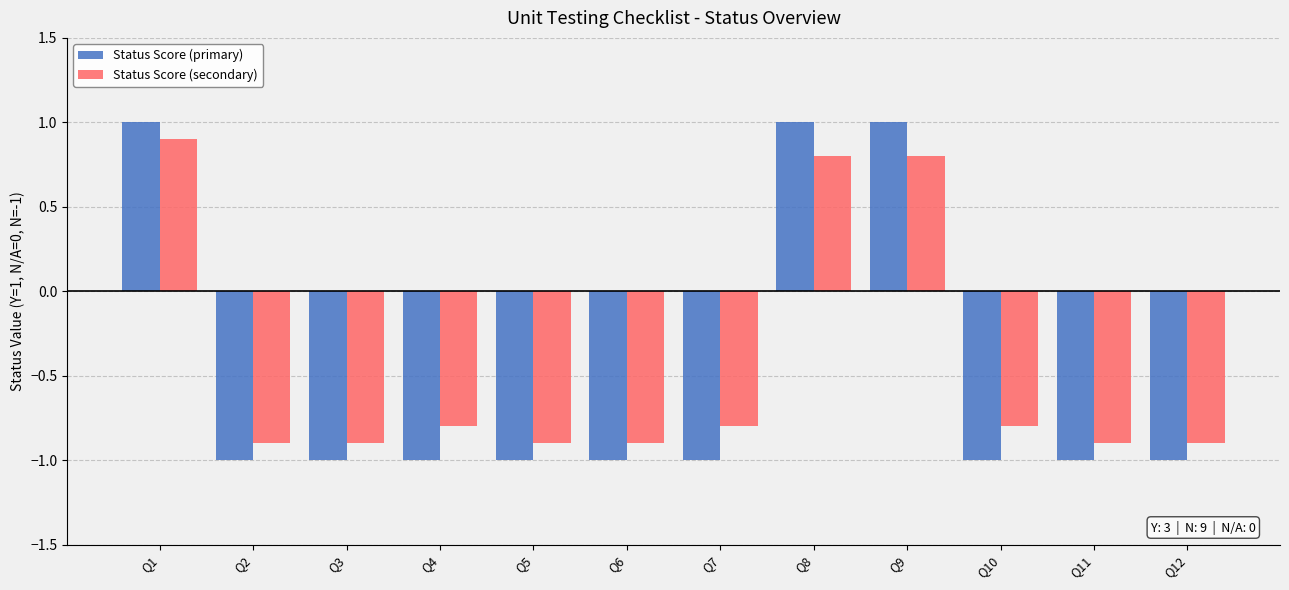

Which series changed the most between Q2 and Q8?

Status Score (primary)